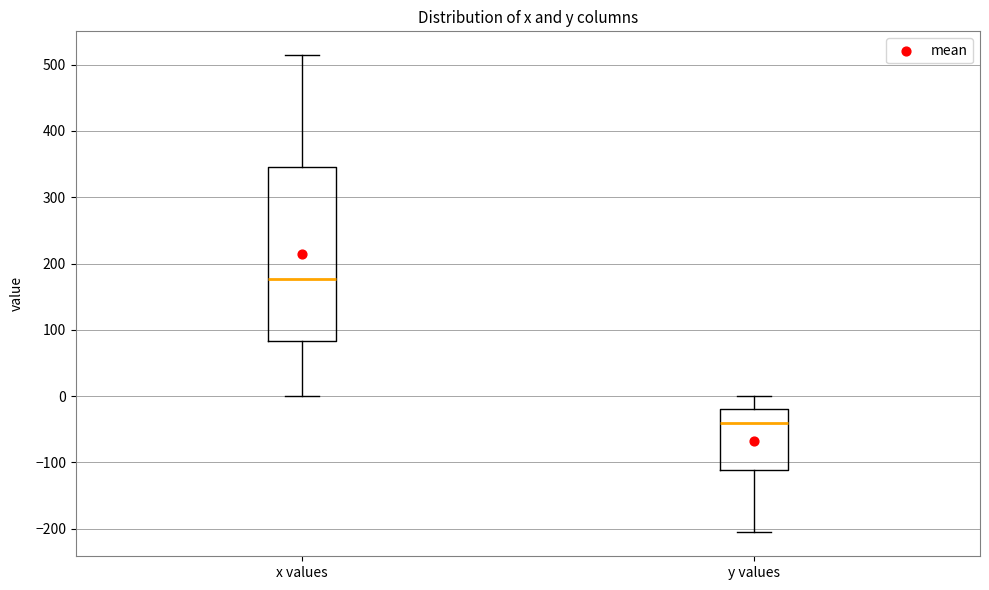

Reading left to right, transcribe this box plot: for each box, give where its median line is, the range the box spans, and where its two whiskers end, as read against the y-axis. The values are not printed on the chart, so give them approximately, as read against the axis.

x values: median 180, box 80 to 350, whiskers 0 to 510
y values: median -40, box -110 to -20, whiskers -210 to 0